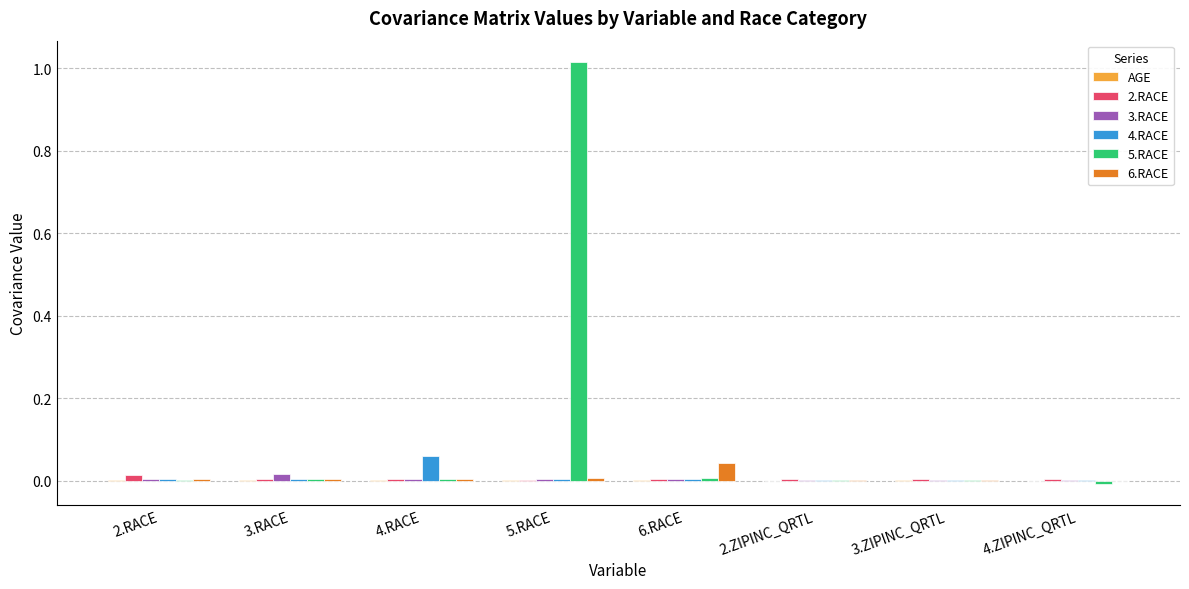

Which label corresponds to the largest value in the chart?

5.RACE